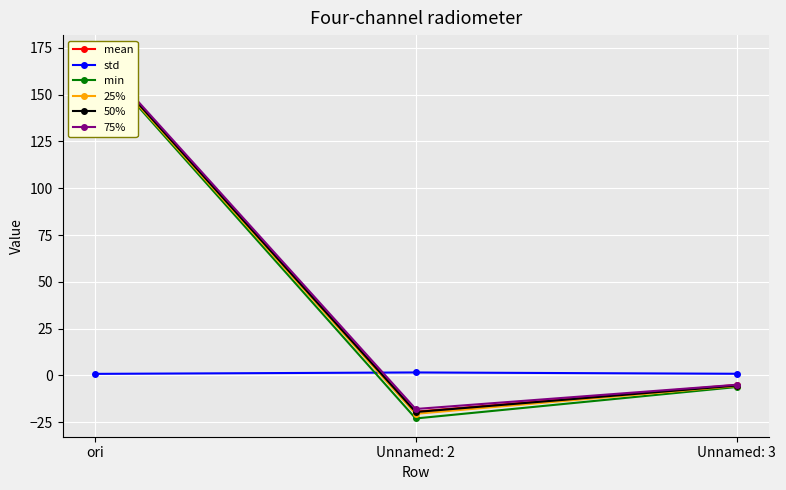

Which has a higher value, Unnamed: 2 or Unnamed: 3?

Unnamed: 3